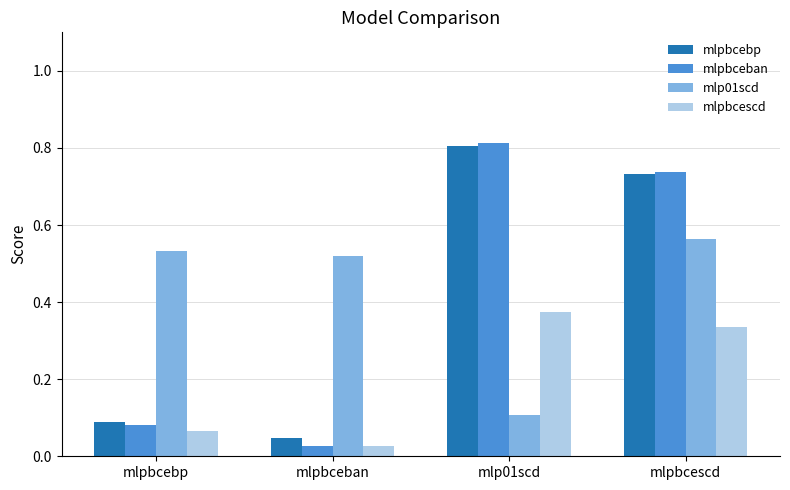

Which series changed the most between mlp01scd and mlpbcescd?

mlp01scd